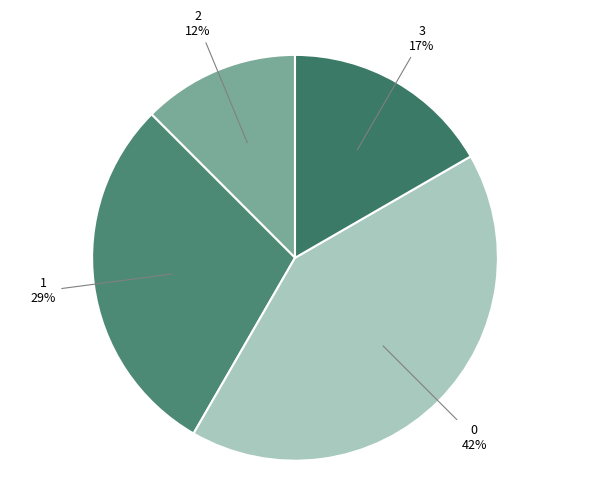

How many segments does this pie chart have?

4